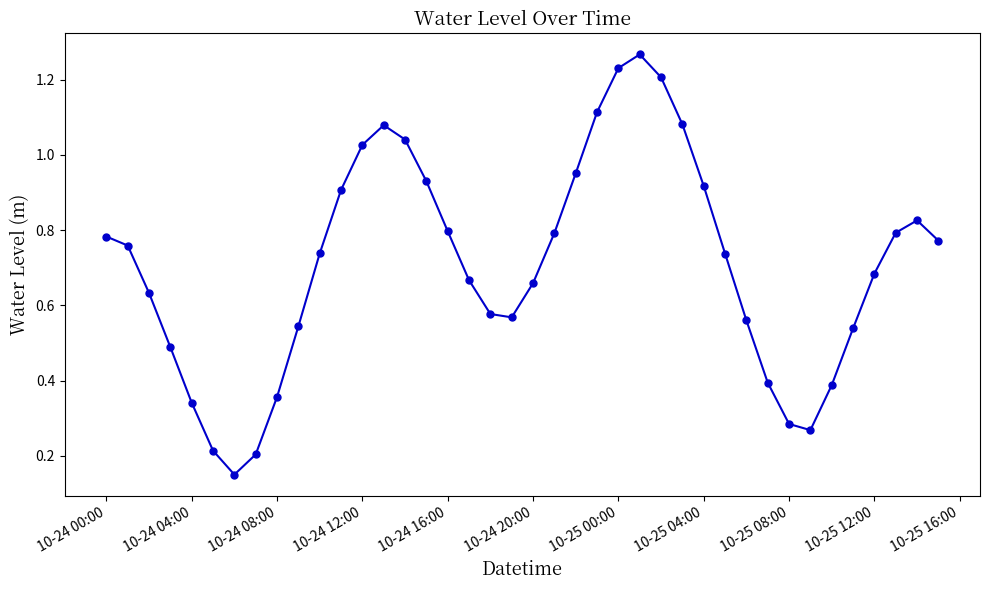

What is the sum of all values?

28.3